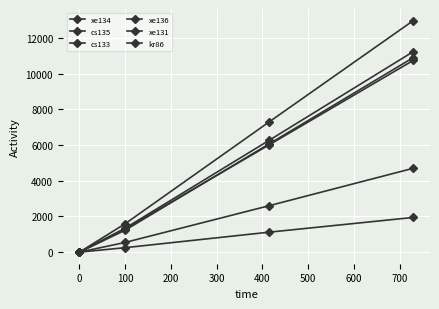

Is this an area chart (filled region under the line)?

No